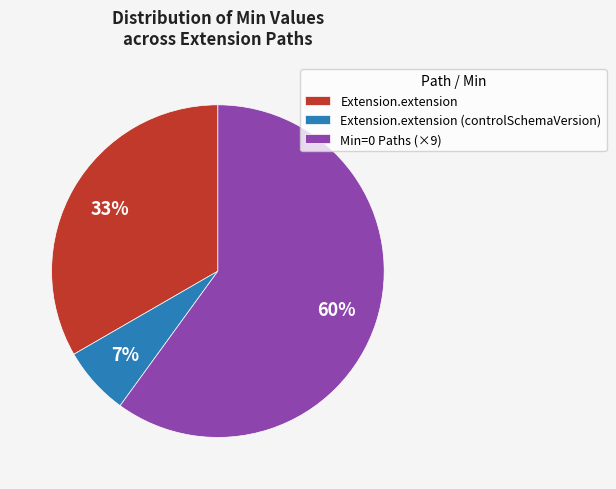

The Extension.extension slice represents 33% of the pie. True or false?

True